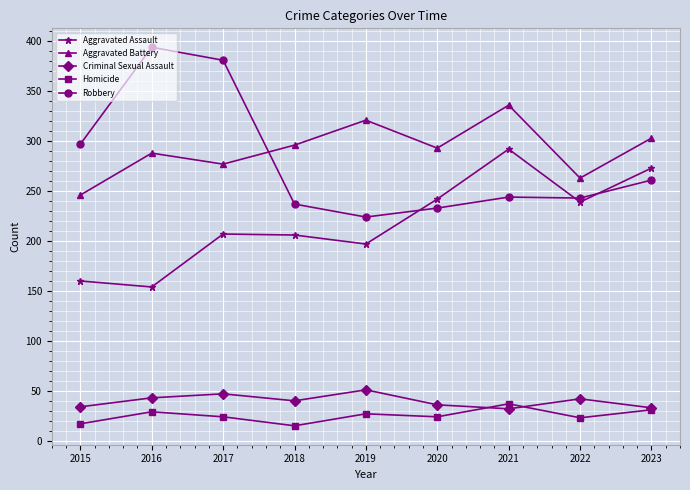

What is the spread (max minus min) of values at 2021?

304